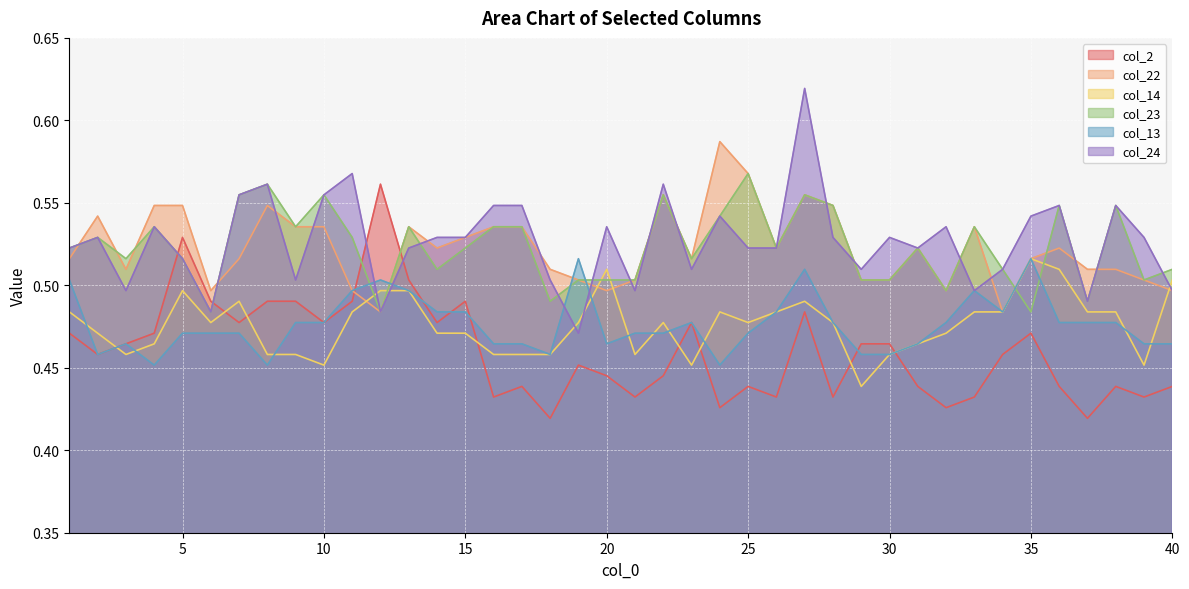

How many lines are shown in the chart?

6